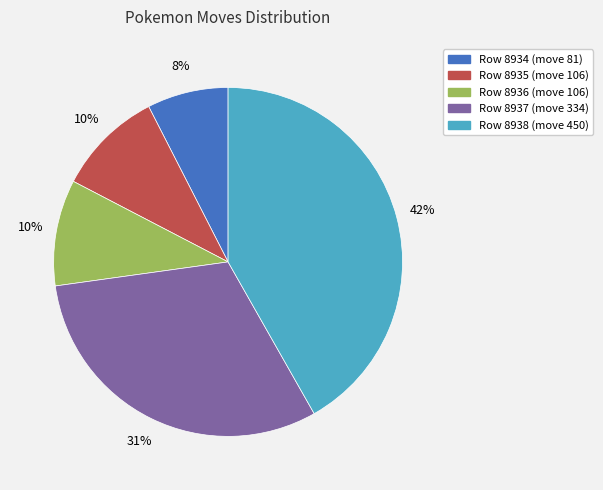

Is there a majority slice in this chart?

No